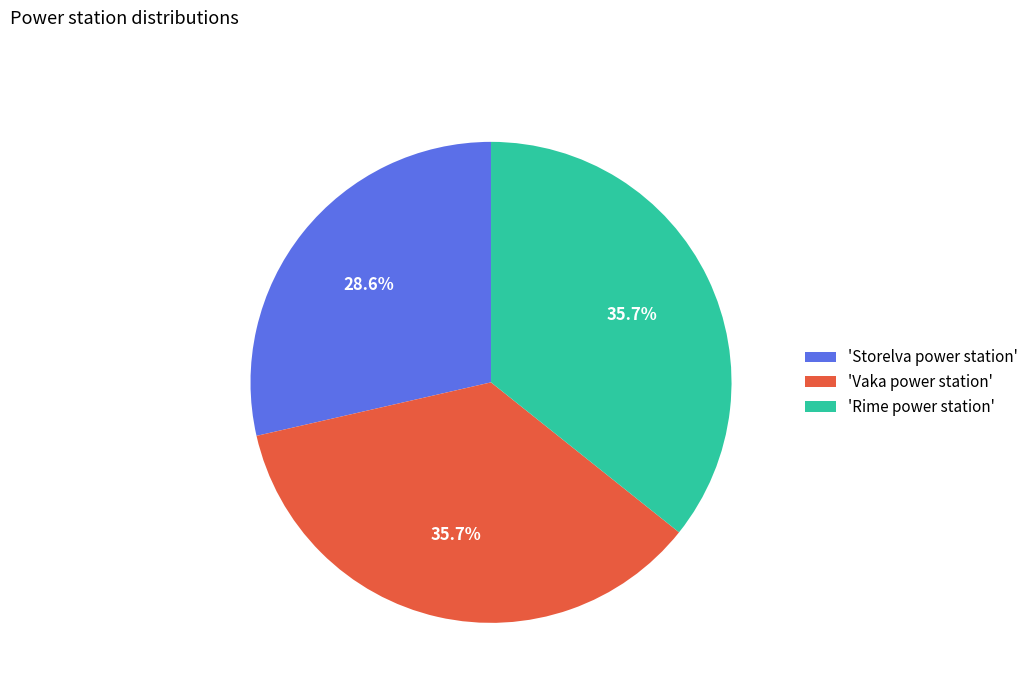

Do 'Vaka power station' and 'Rime power station' together represent more than half of the pie?

Yes